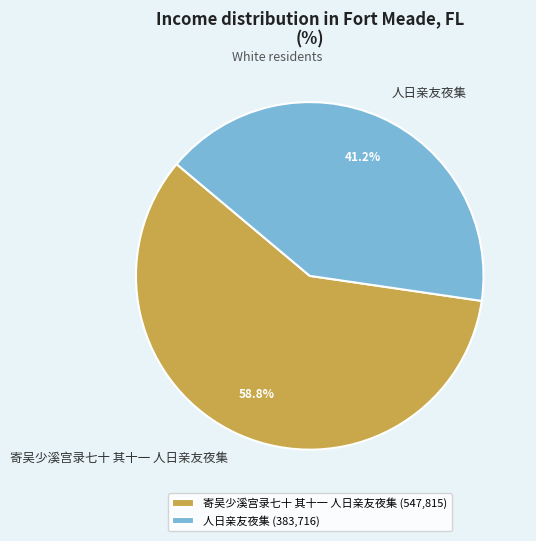

Is 寄吴少溪宫录七十 其十一 人日亲友夜集 the majority of the pie?

Yes